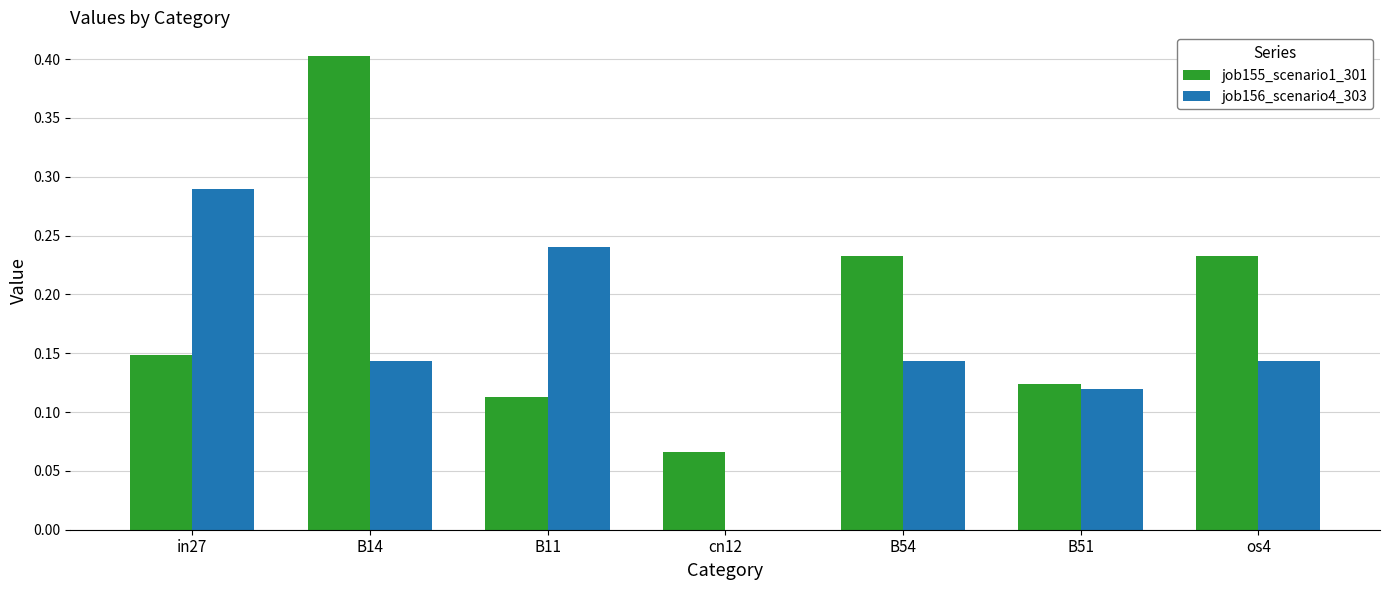

At which category is the sum across all series the highest?

B14